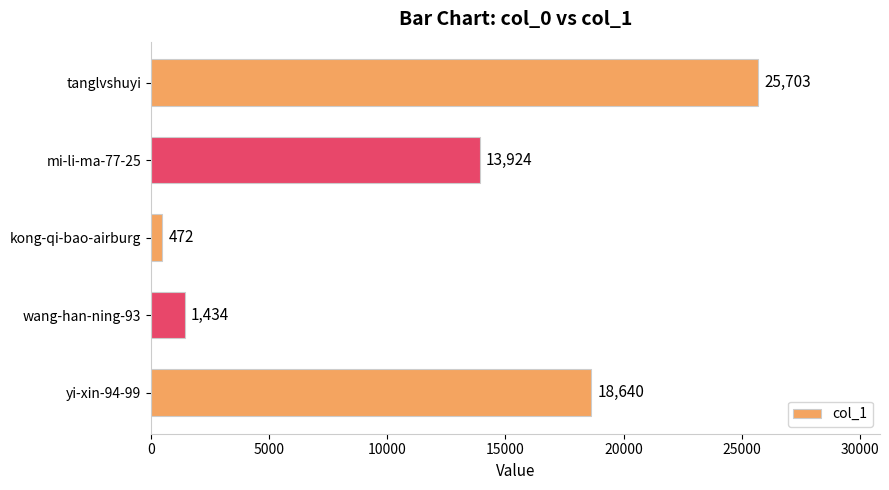

What is the difference between the values at yi-xin-94-99 and wang-han-ning-93?

17206